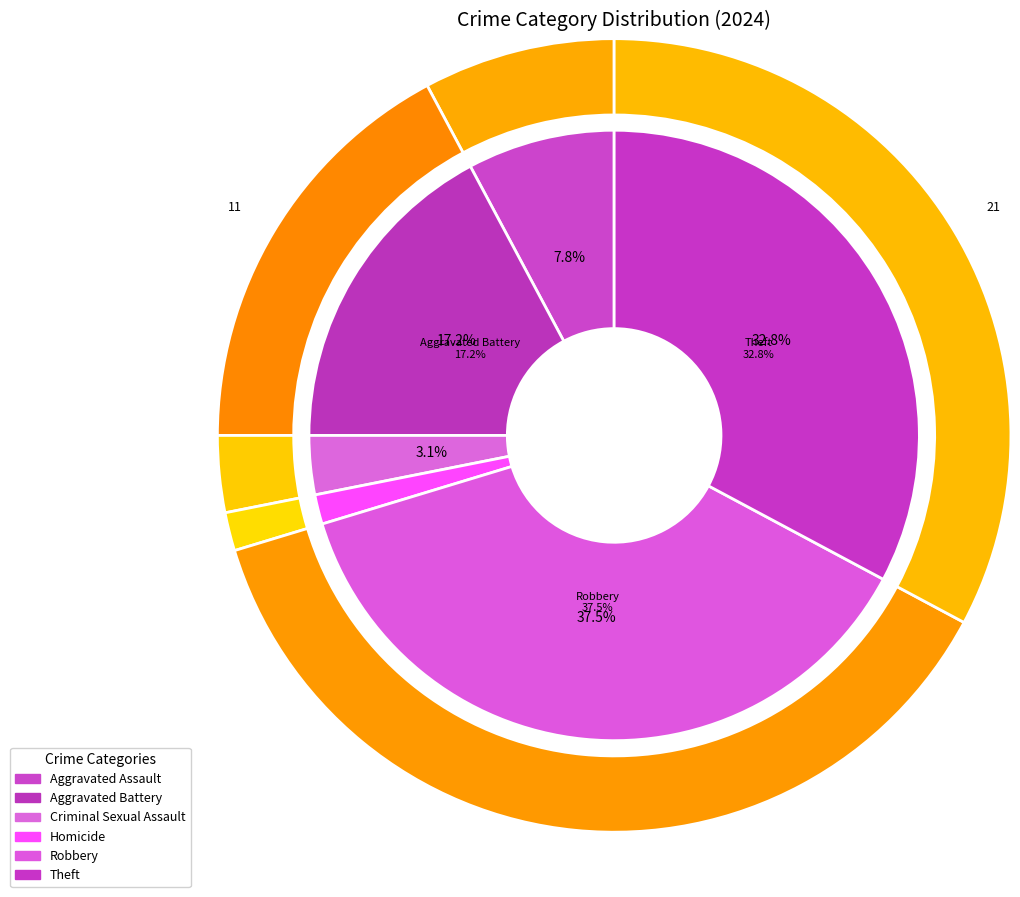

Do Homicide and Criminal Sexual Assault together represent more than half of the pie?

No